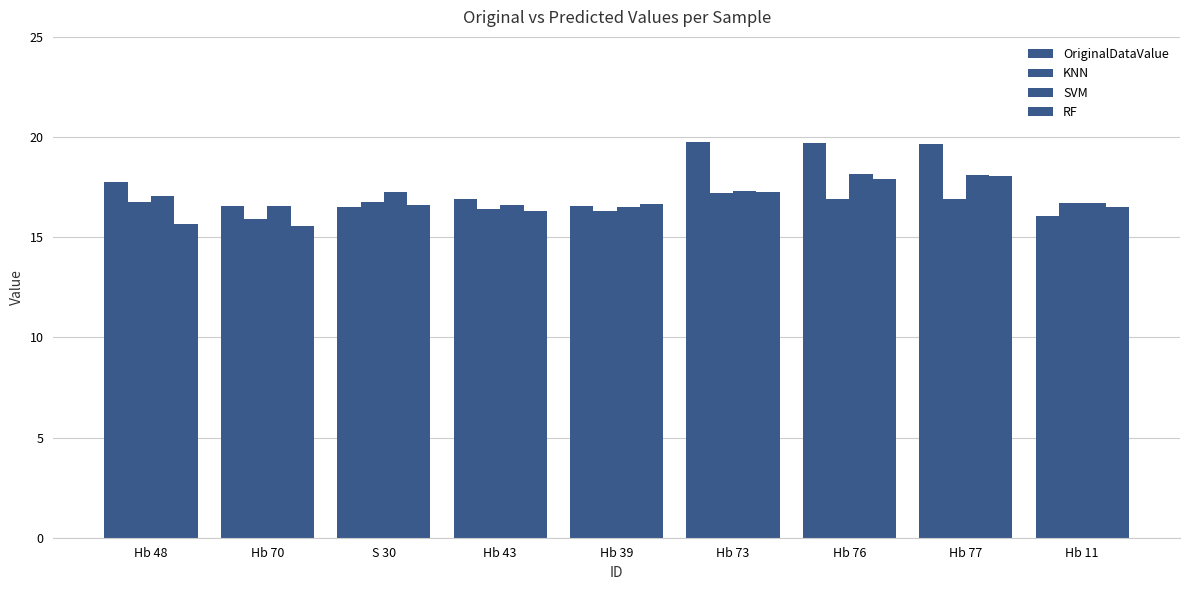

What is the spread (max minus min) of values at Hb 48?

2.1